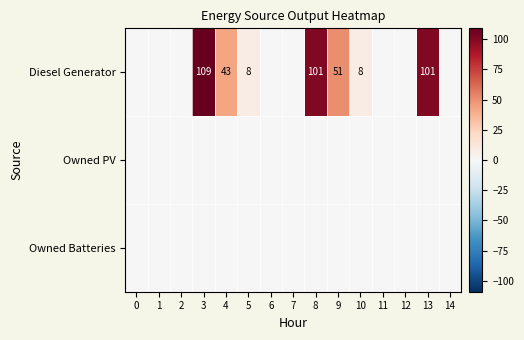

What is the difference between the Diesel Generator values at 8 and 4?

58